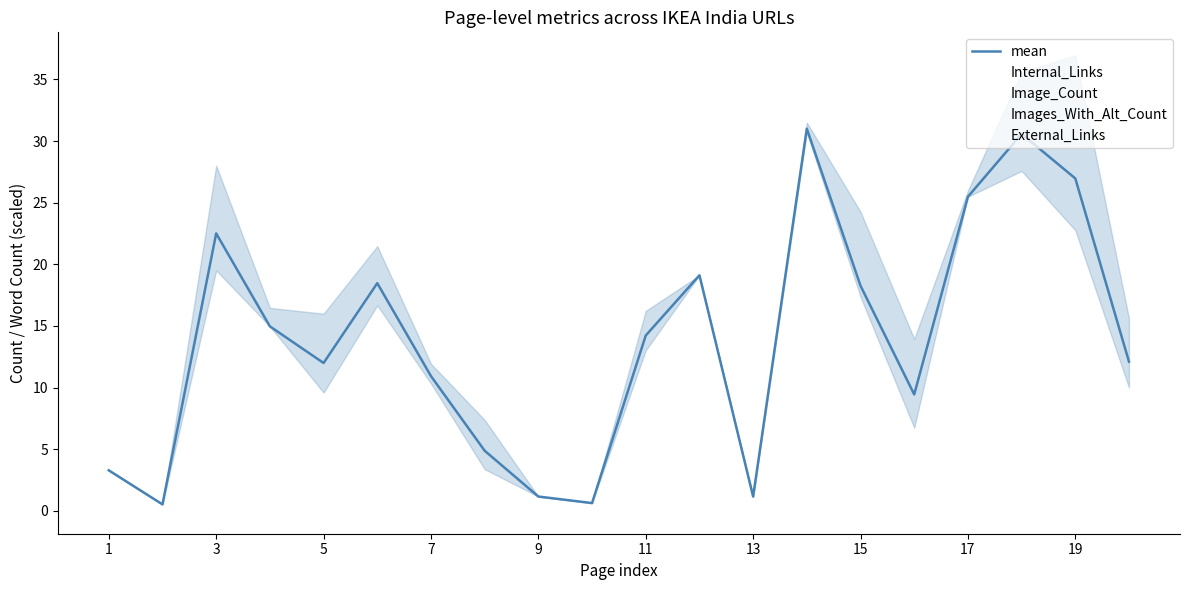

Does the chart have visible grid lines?

No